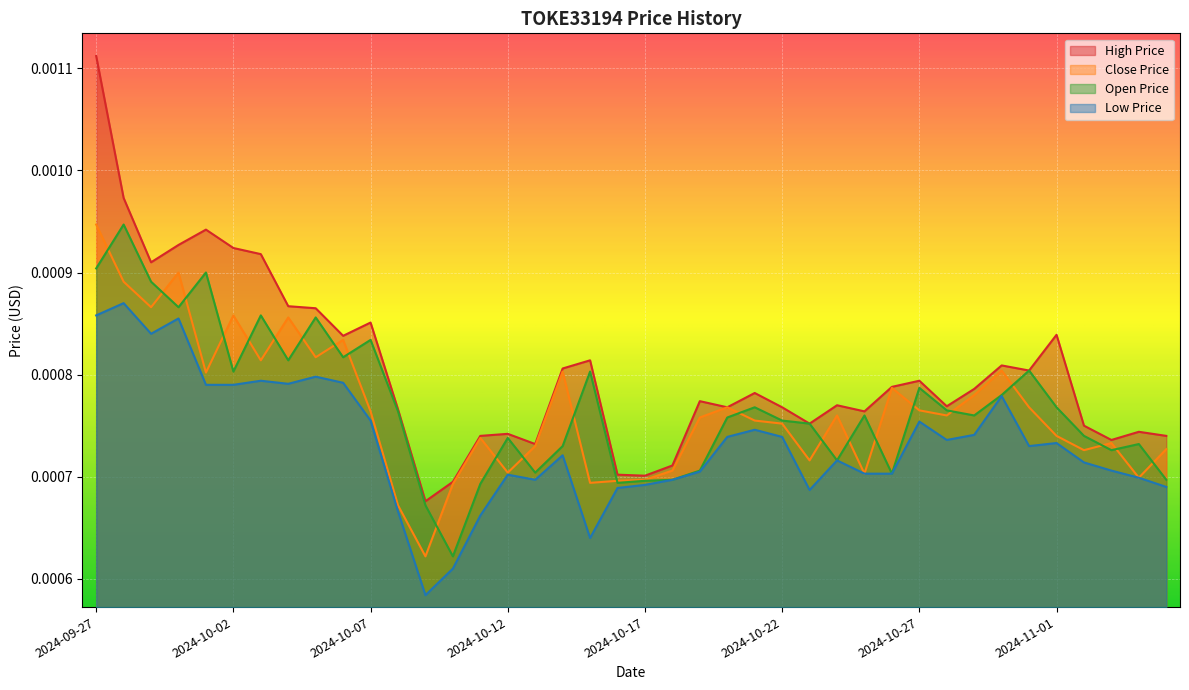

Which category has the highest value across all series?

2024-09-27